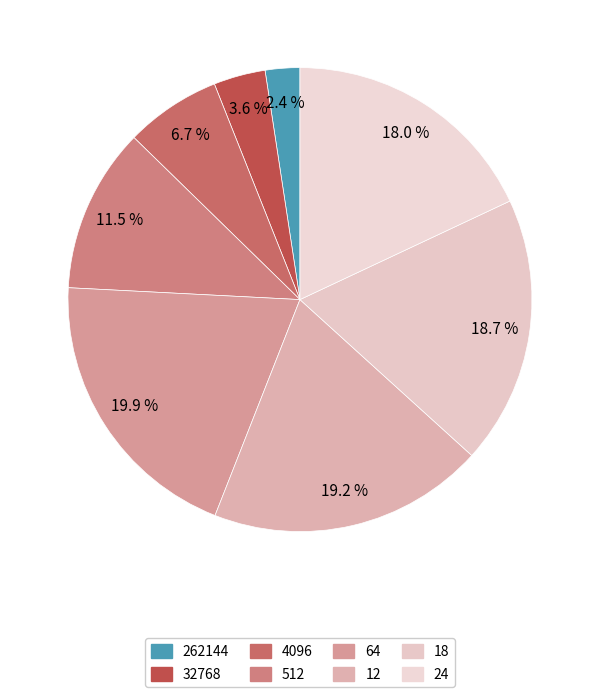

Which slice is the largest?

64